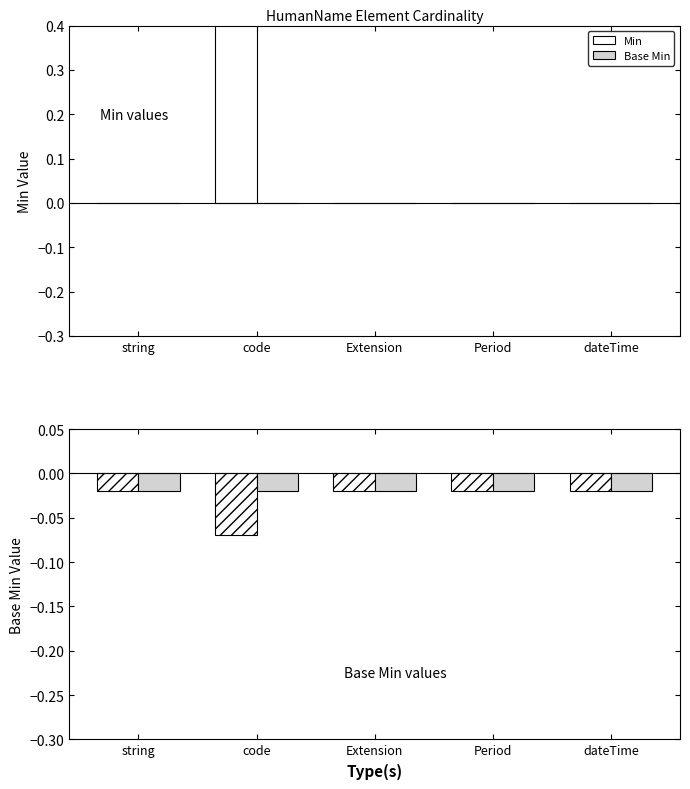

Reading left to right, extract all data points from this chart.

Min: -0.0	-0.1	-0.0	-0.0	-0.0
Base Min: -0.0	-0.0	-0.0	-0.0	-0.0